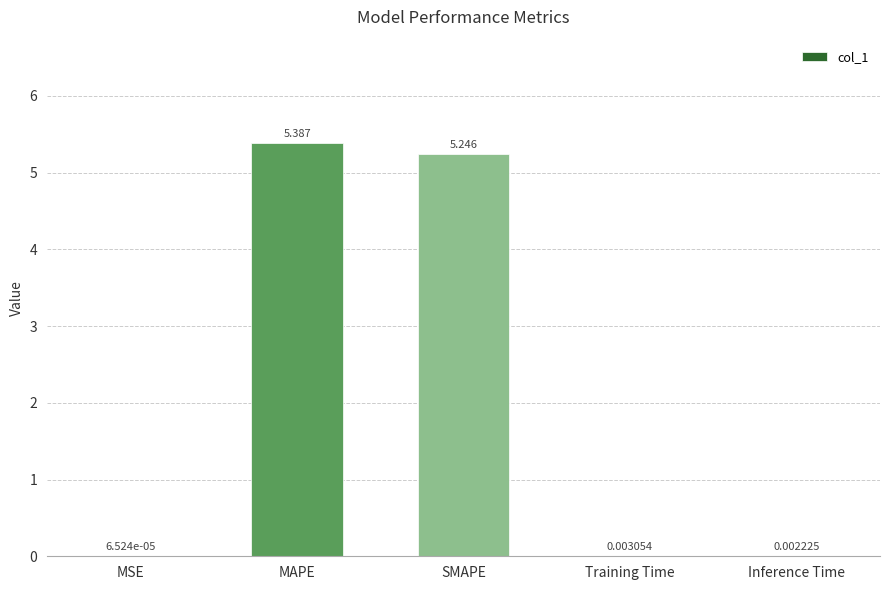

Which has a higher value, Training Time or MSE?

Training Time